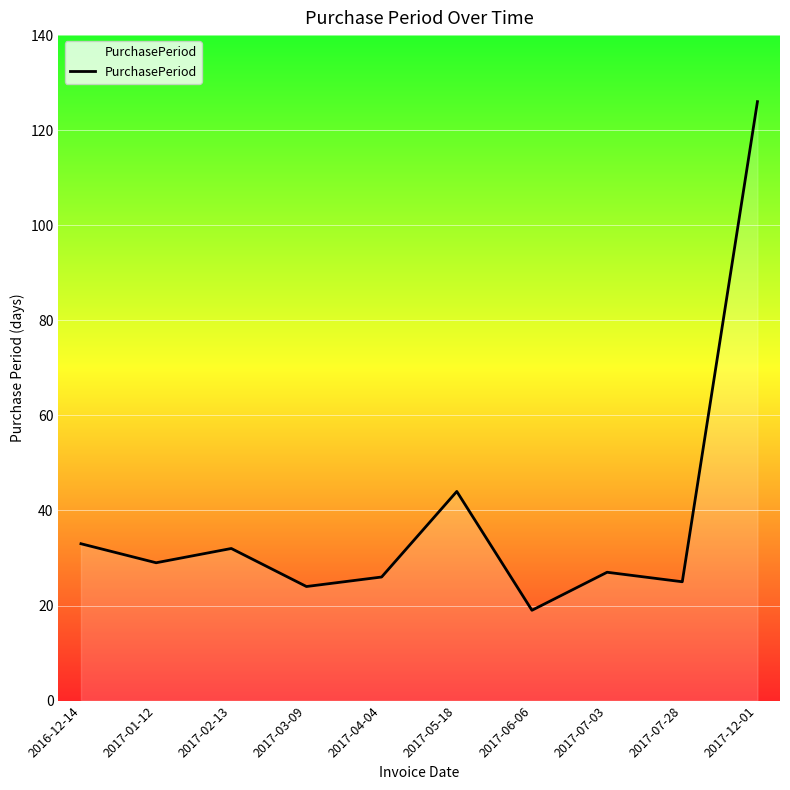

True or false: the data shows 19 at 2017-06-06.

True